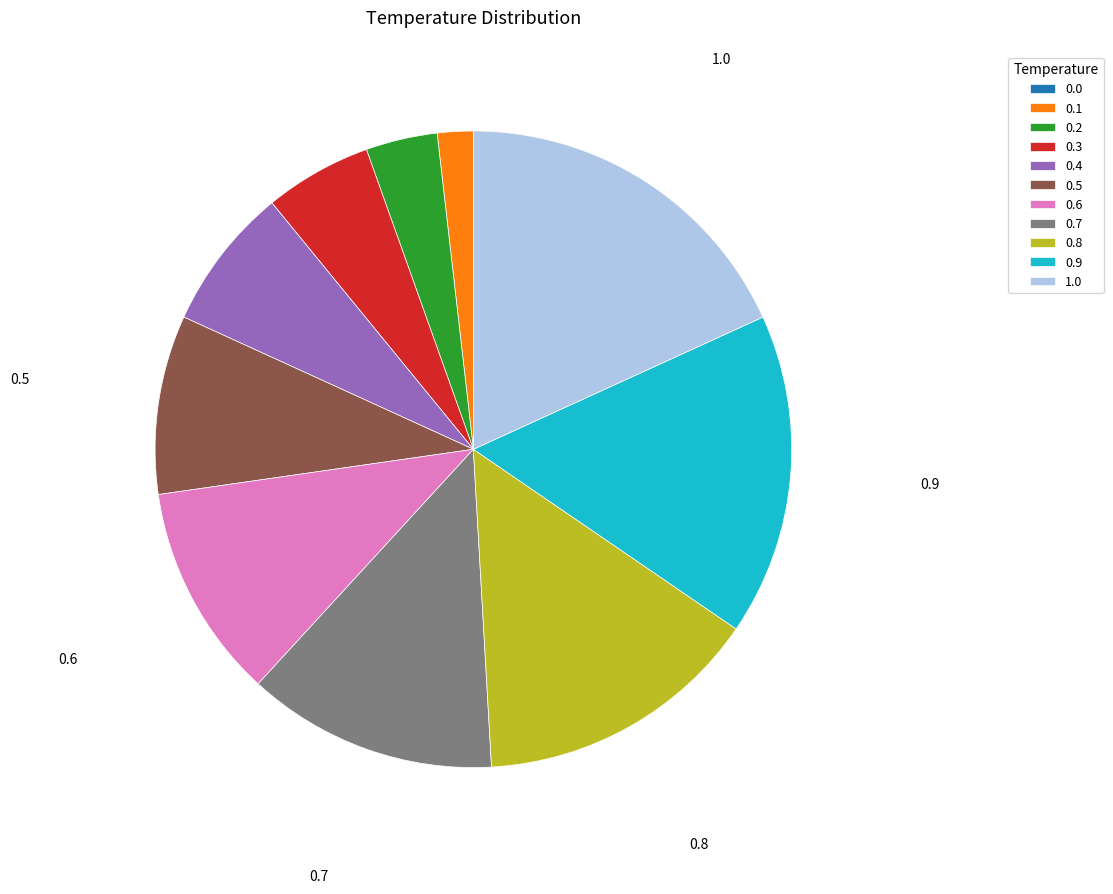

Is there a majority slice in this chart?

No